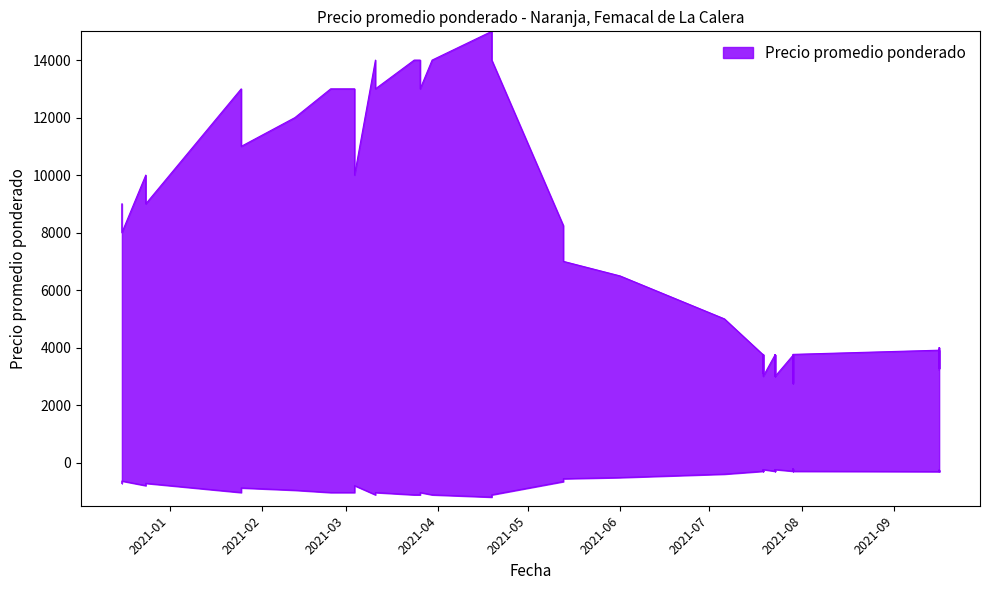

True or false: the data has more than 1 interior local peaks.

True